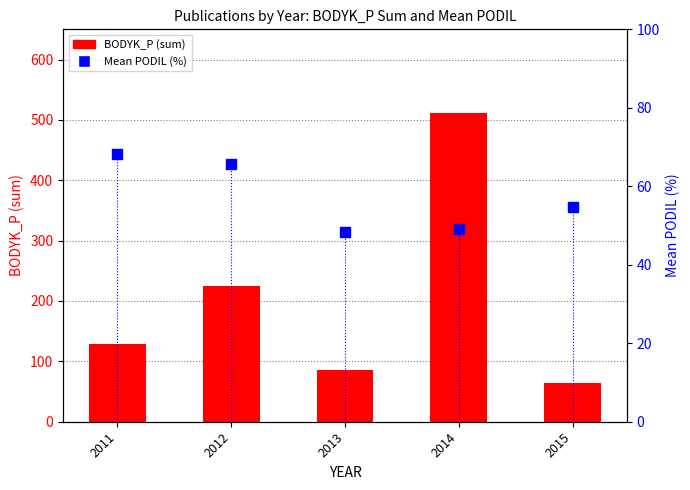

Which series has the largest total across all categories?

BODYK_P (sum)